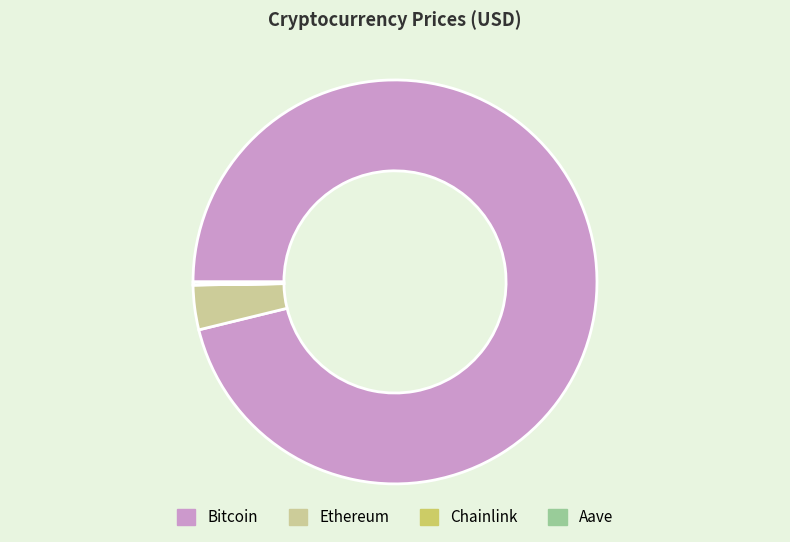

Which slice is the largest?

Bitcoin